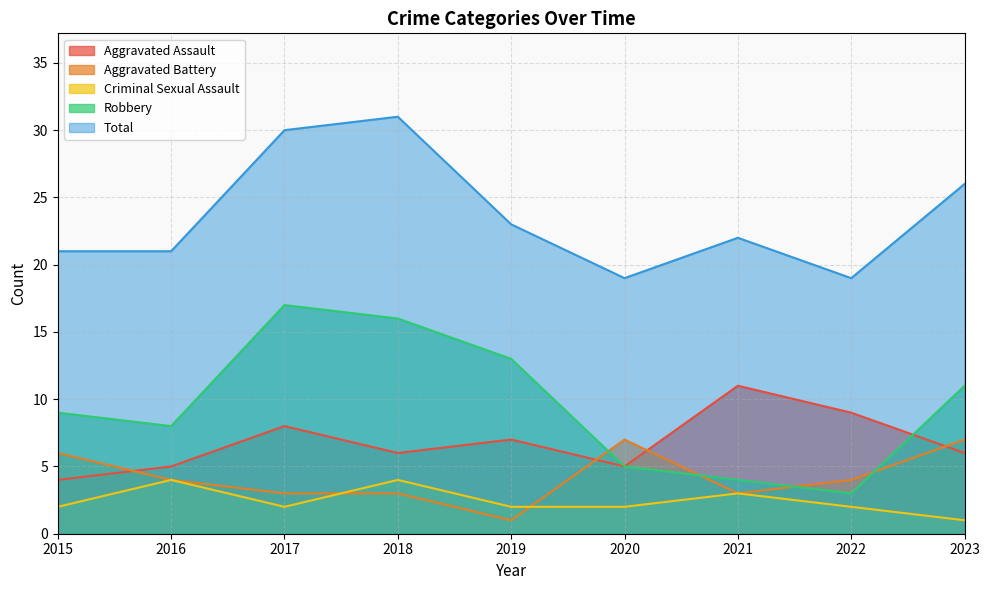

Which series has the largest total across all categories?

Total